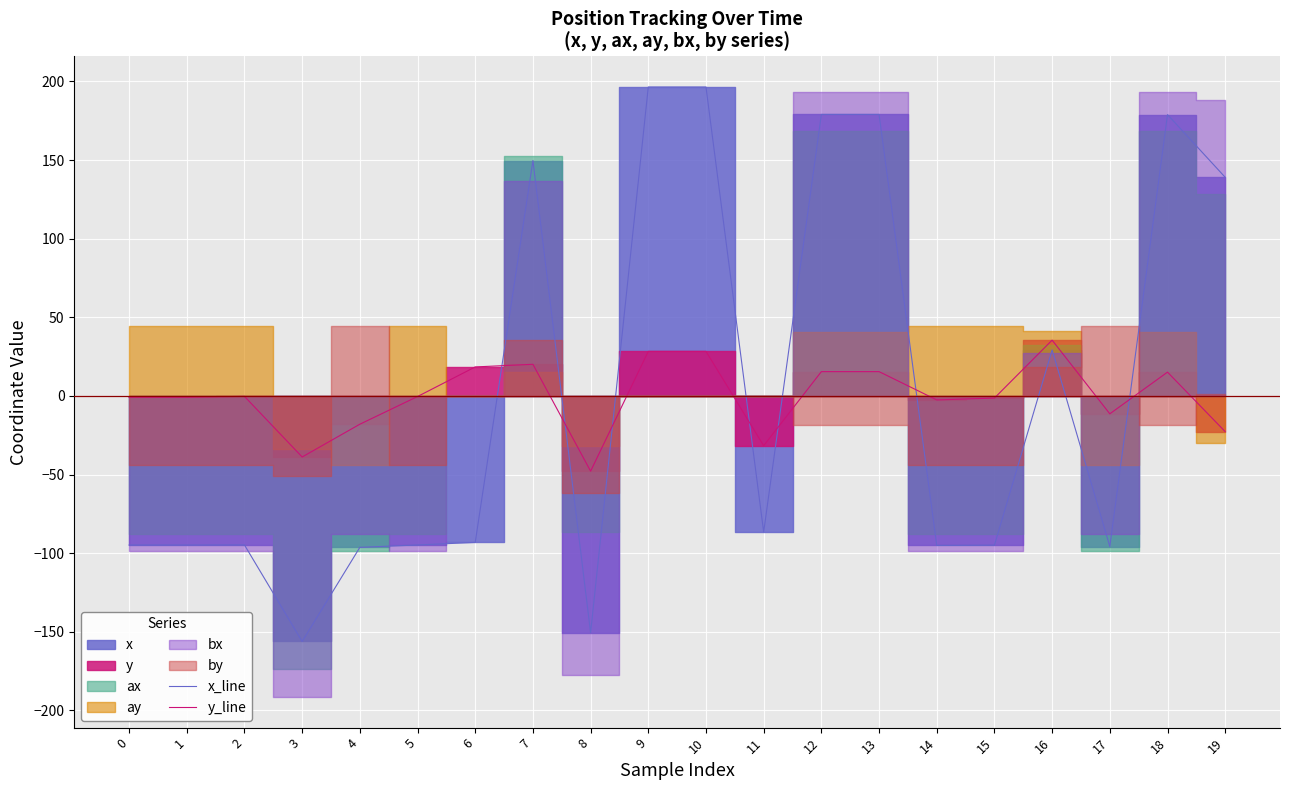

The y_line series shows 9.6 at 13. True or false?

False